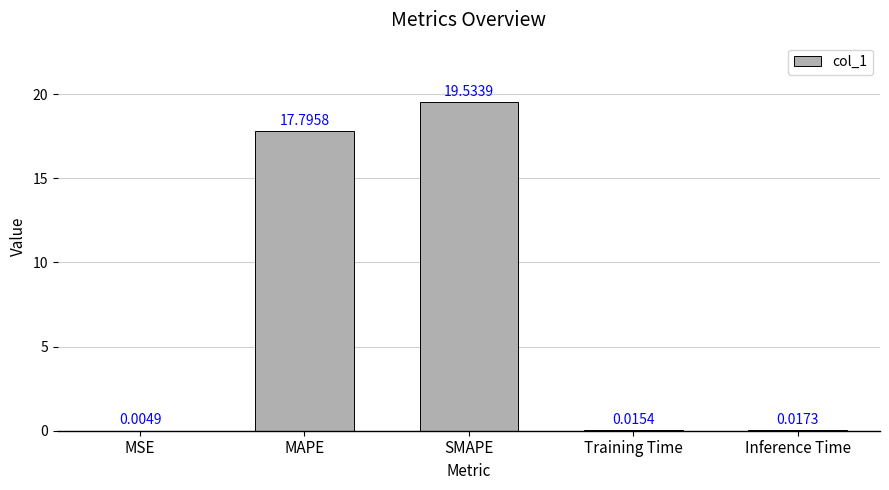

Where is the data nearest to the value 9?

MAPE